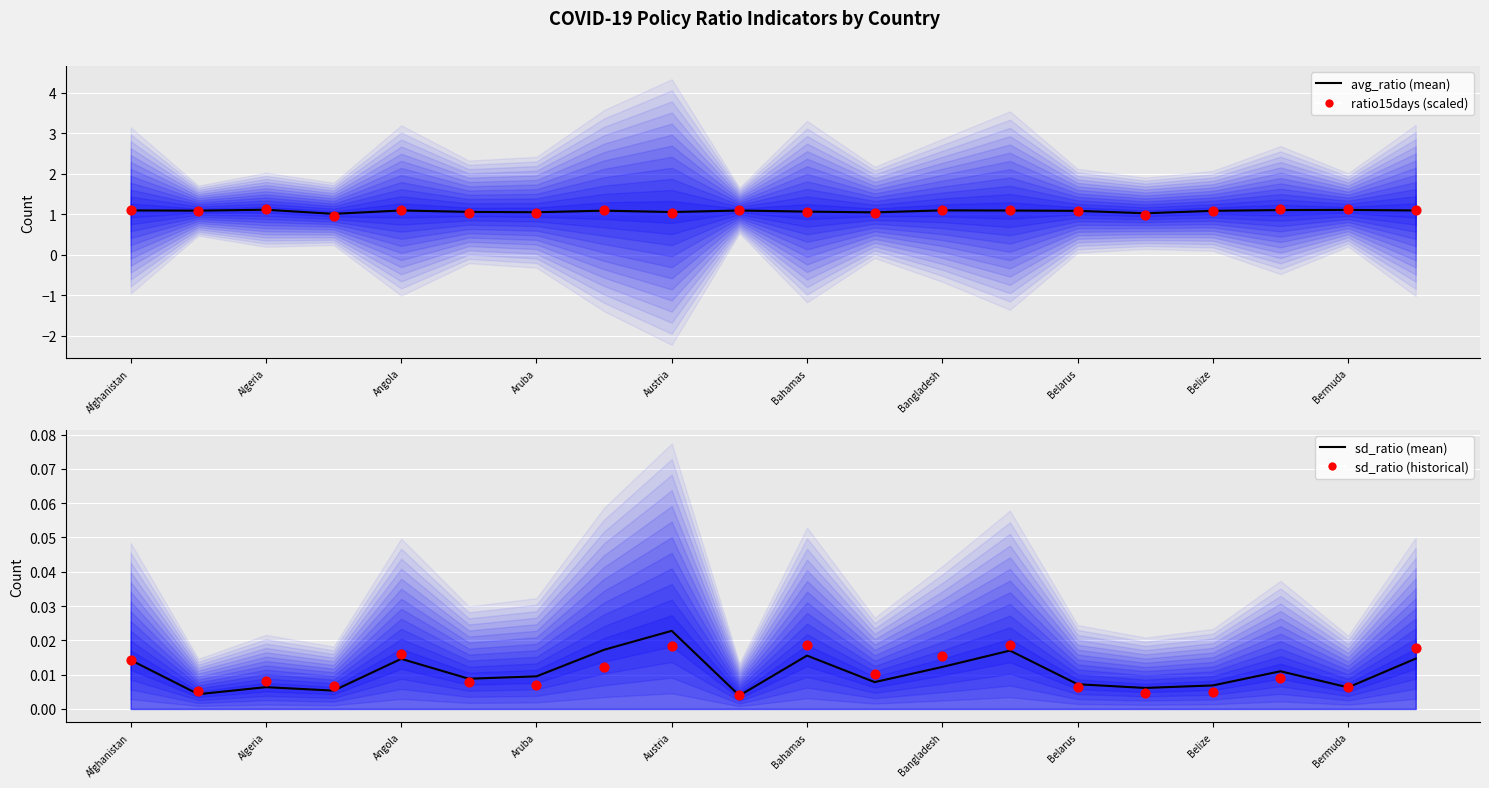

Which series has the largest Y range (max minus min)?

ratio15days (scaled)